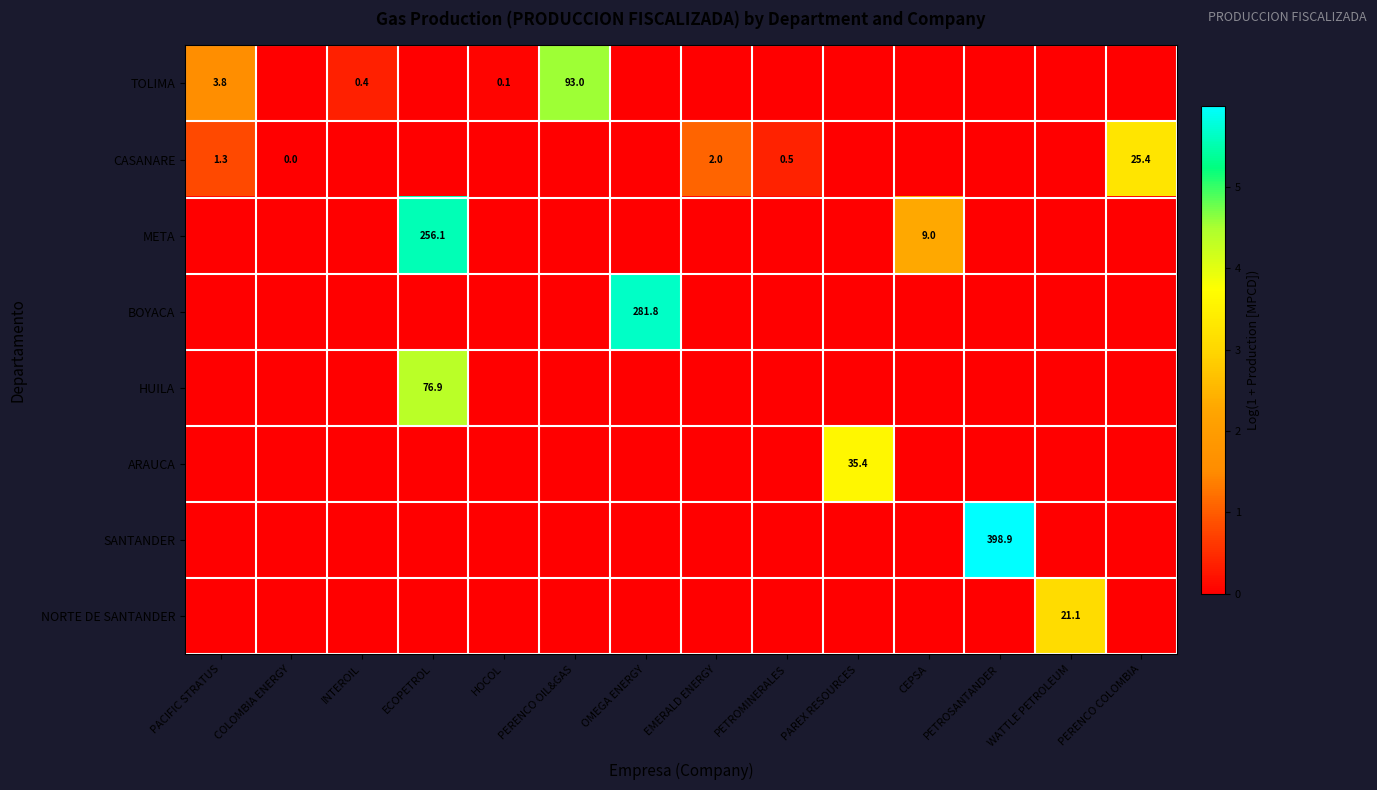

Is it true that CASANARE equals 3.2 at EMERALD ENERGY?

False